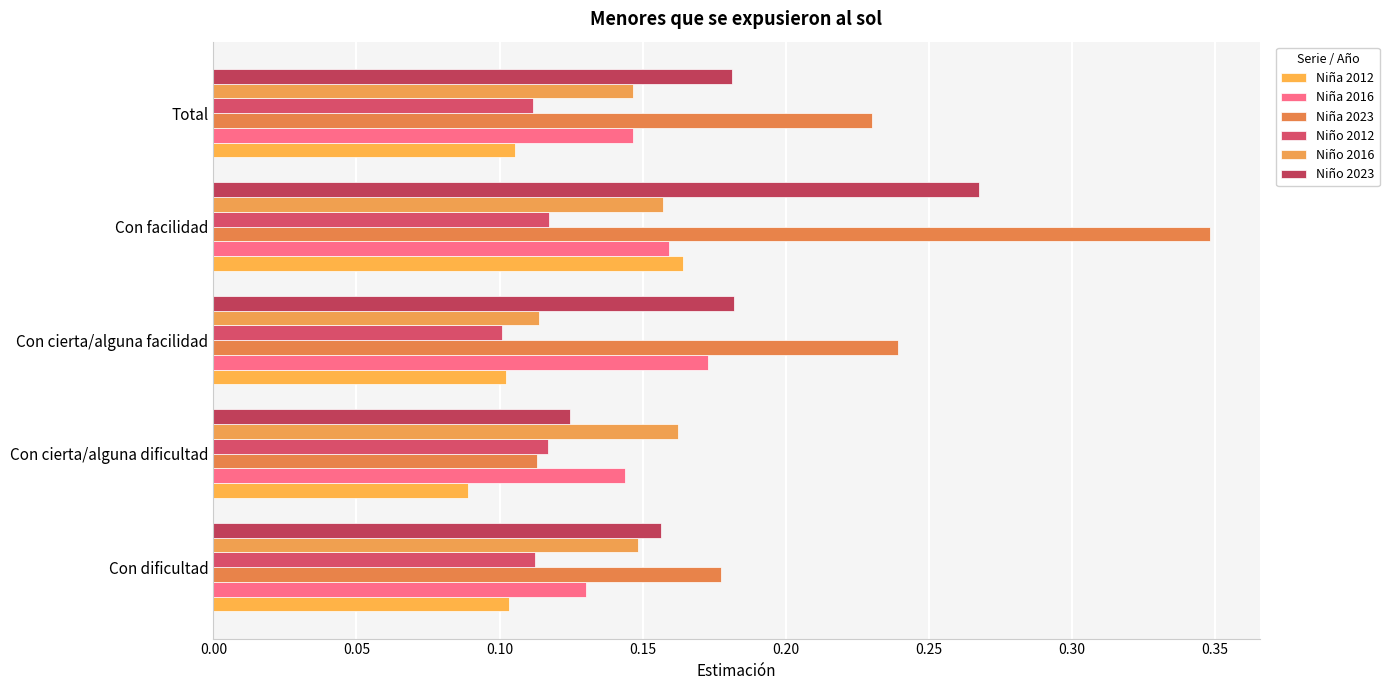

How many categories are shown in the chart?

5